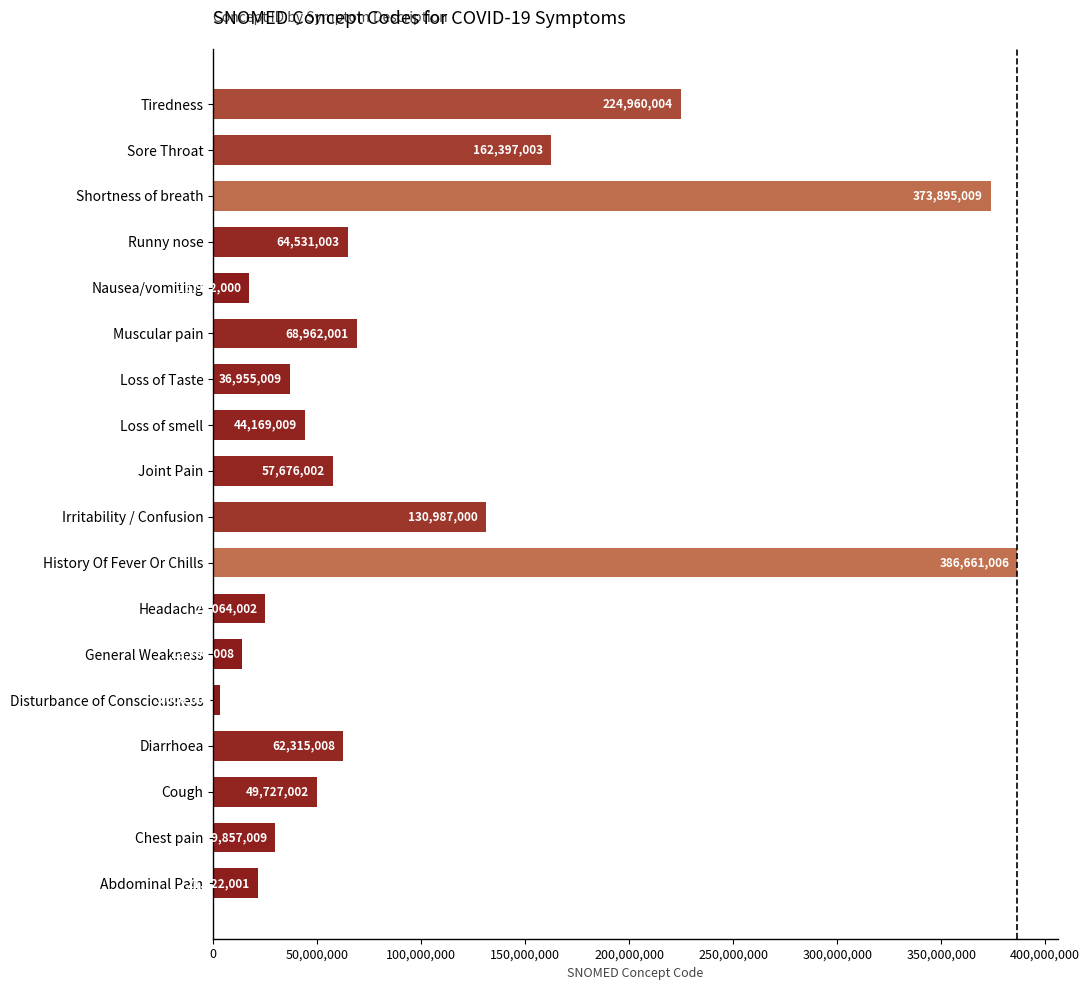

Does the chart contain stacked bars?

No